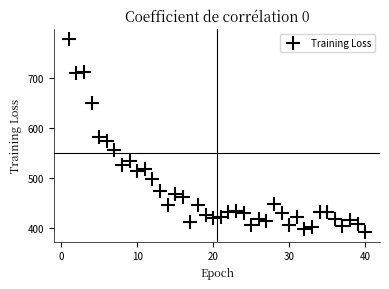

What is the range of X values (max minus min)?

39.0